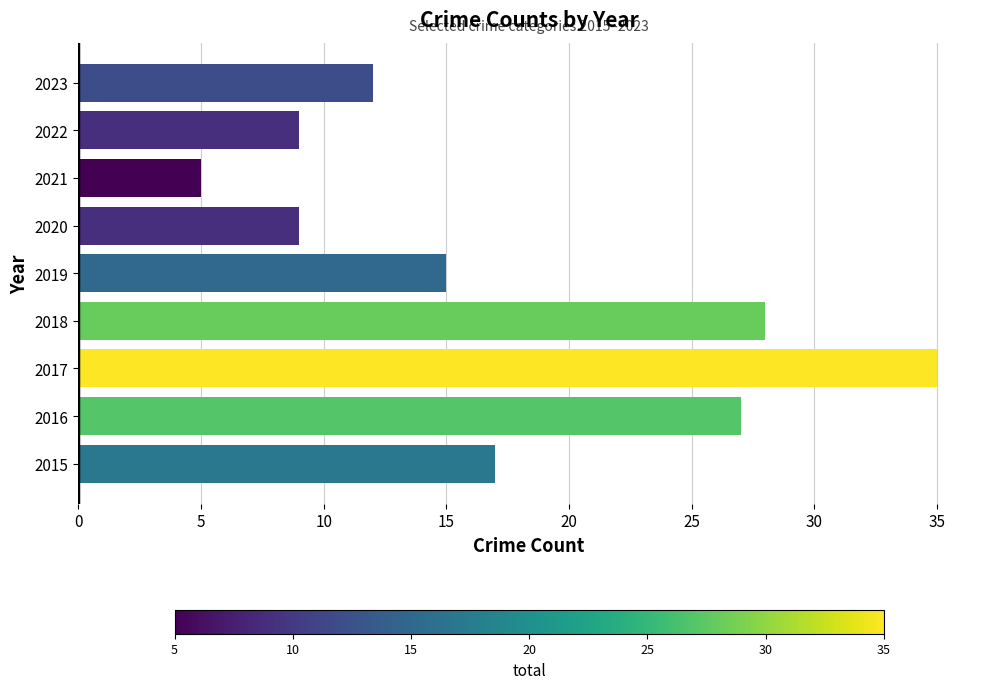

What is the smallest value displayed?

5